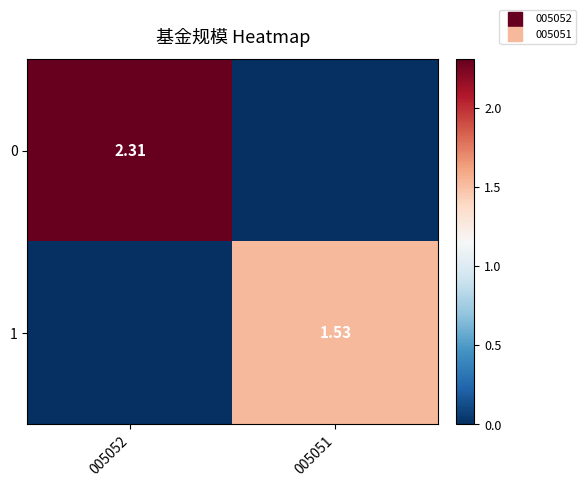

Where is 0 nearest to the value 1?

005051